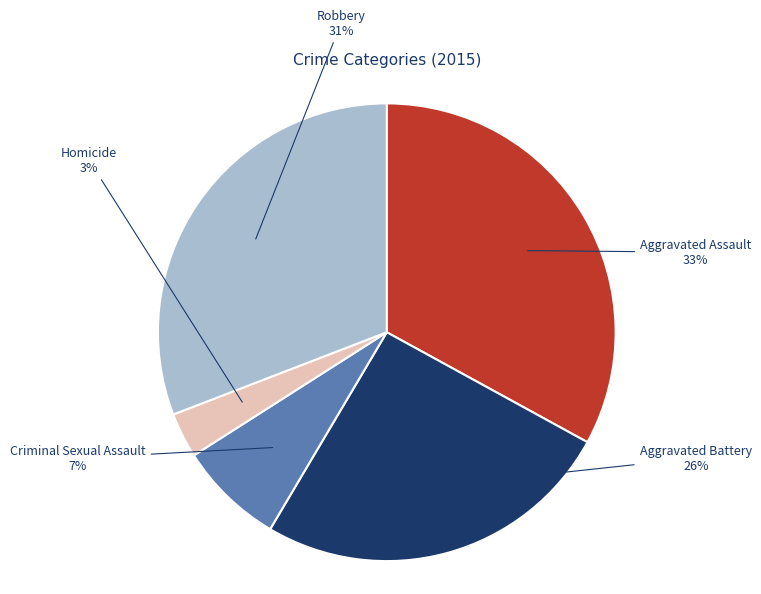

To the nearest percent, what is the average slice percentage?

20%